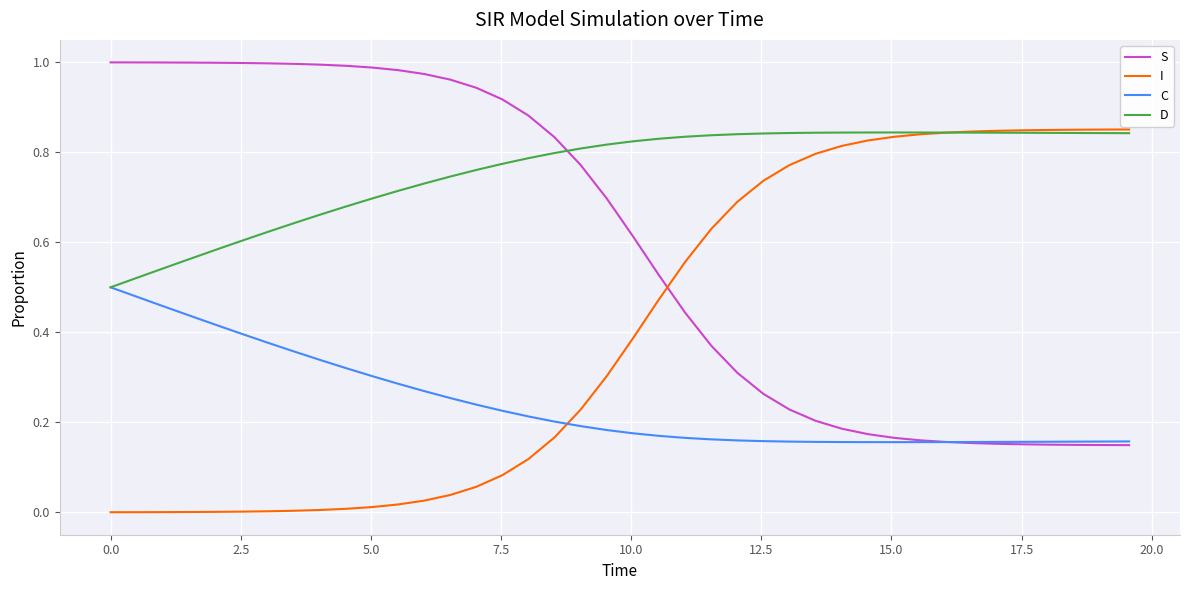

Count the D values in the range 0 to 1.

40